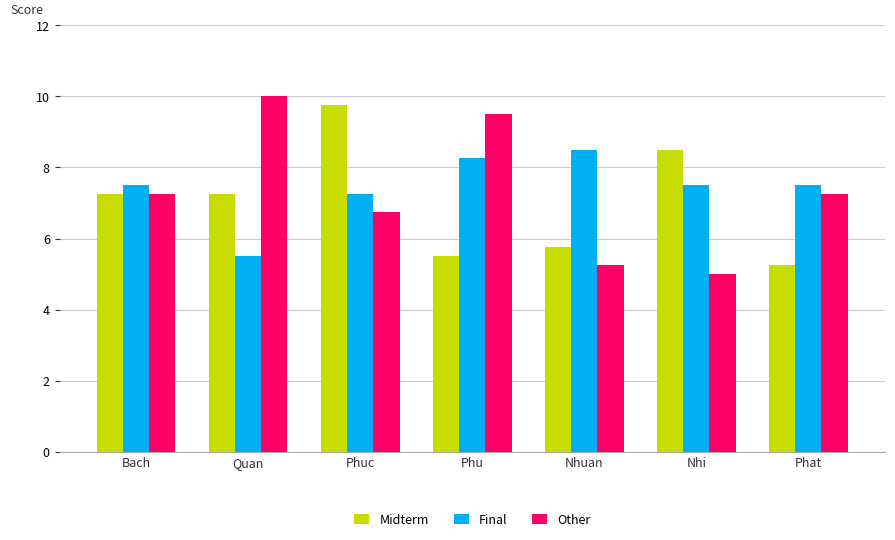

True or false: Other has a value of 9.7 at Phat.

False